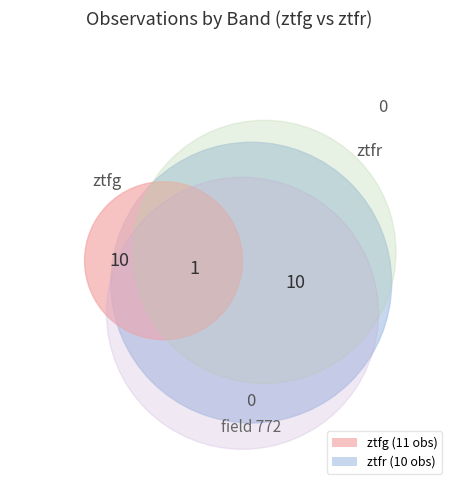

Does ztfg account for over 50% of the chart?

Yes